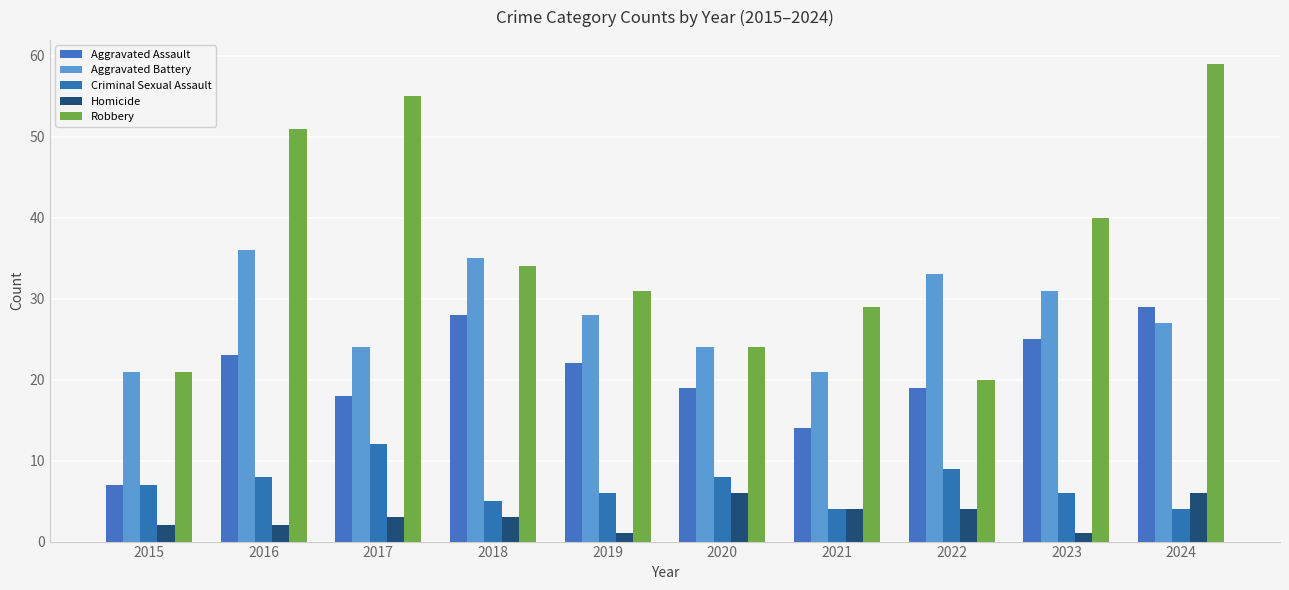

At which category does the chart reach its minimum across all series?

2019